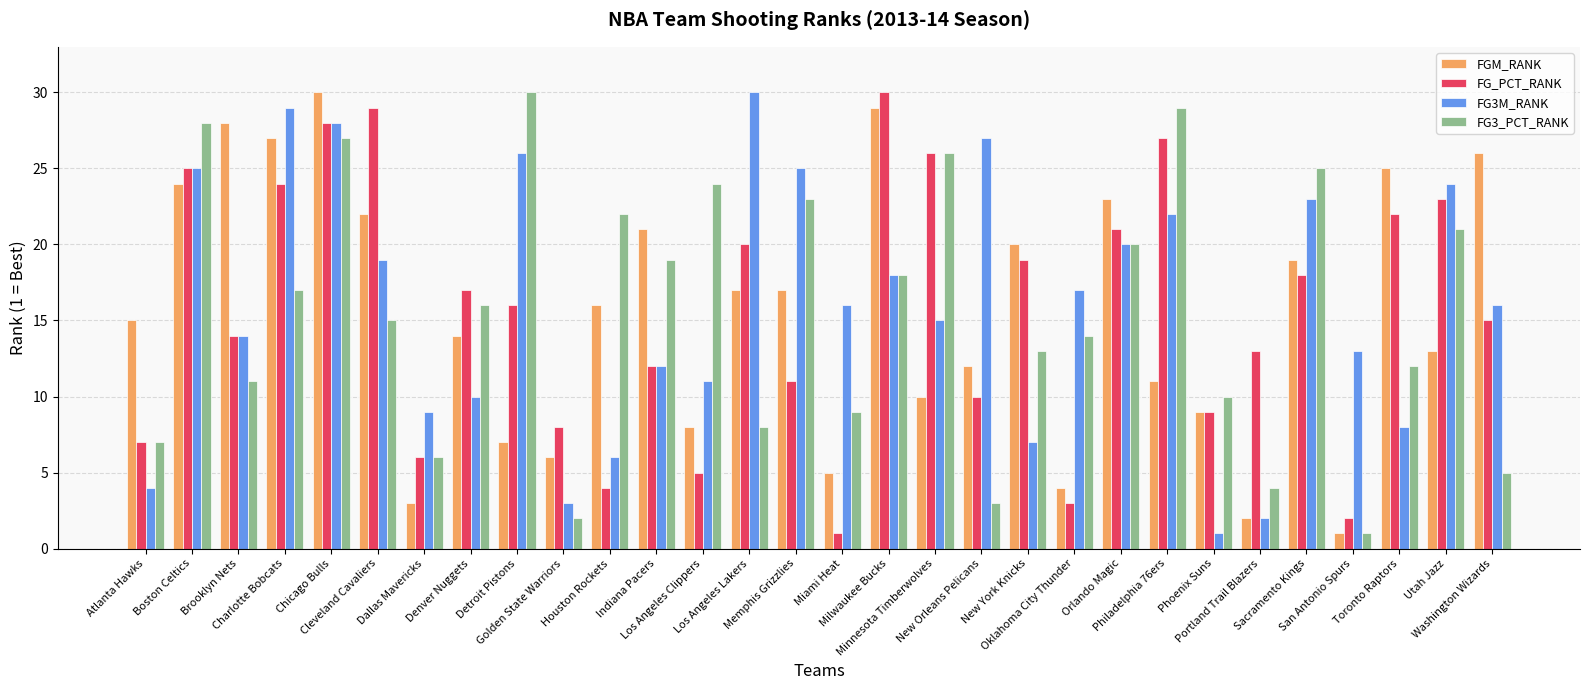

What is the total value across all series at Portland Trail Blazers?

21